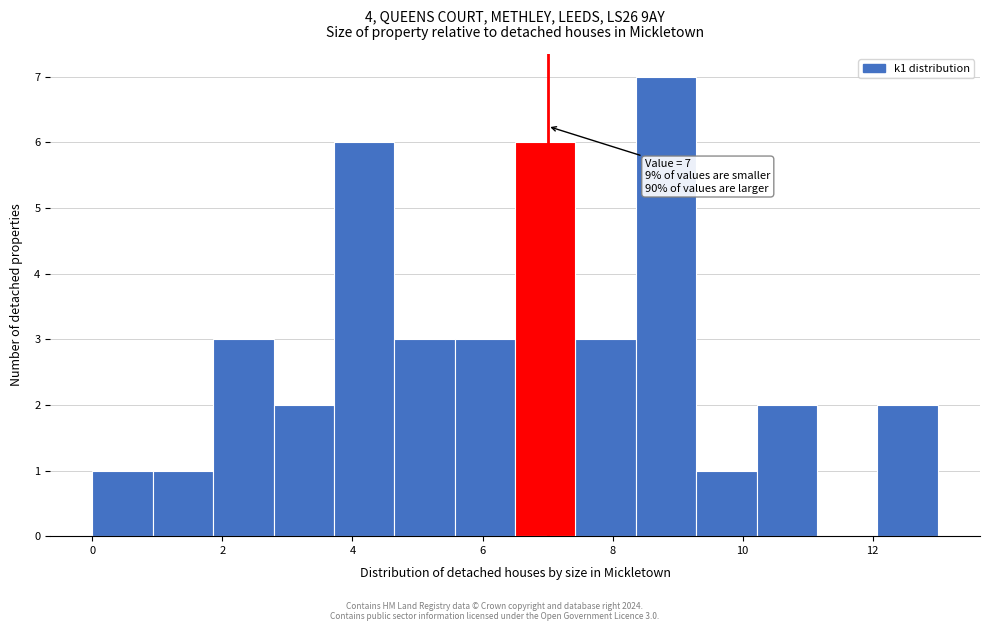

Over which range of the x-axis is the bar tallest?

8.4 to 9.2